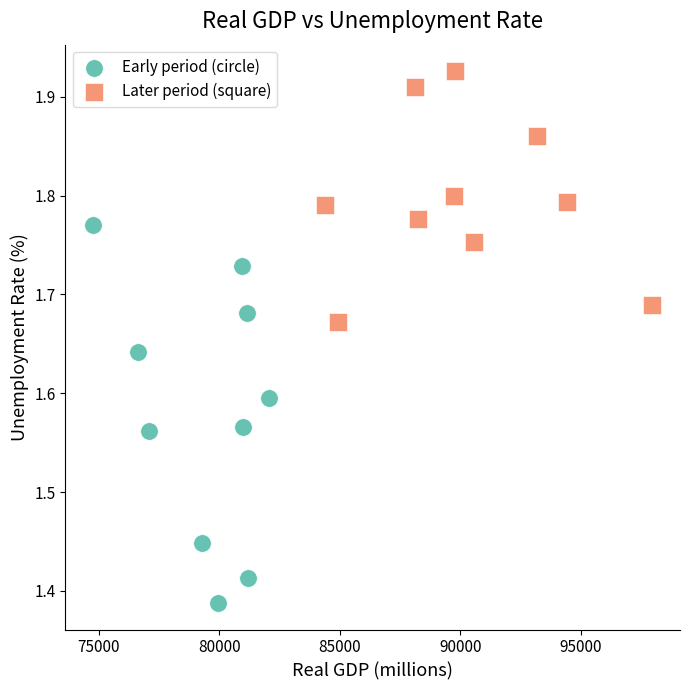

Which series has the widest spread of Y values?

Early period (circle)